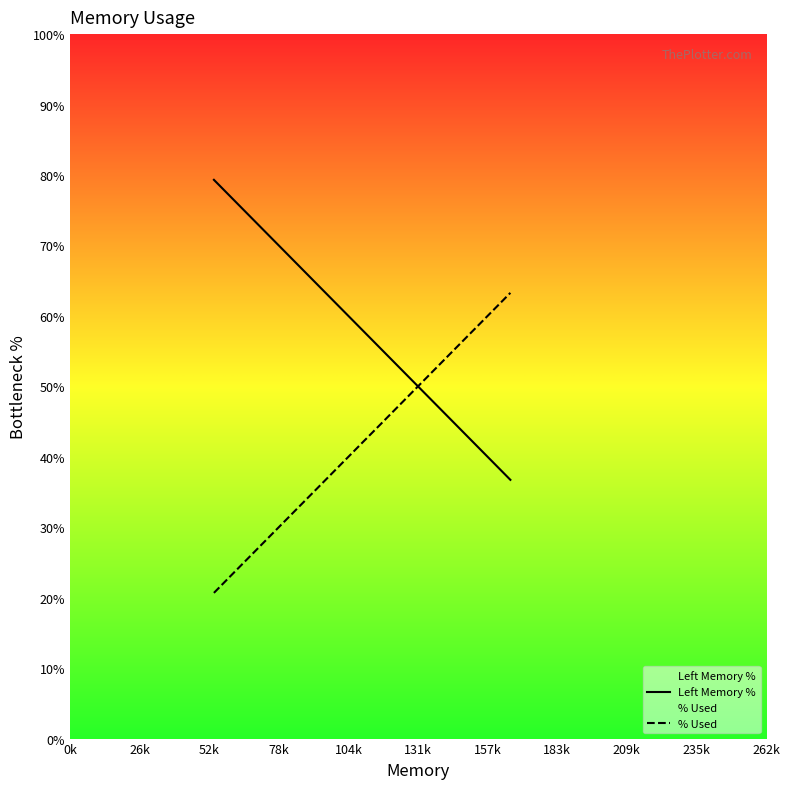

Rank the series by their average value, from lowest to highest.

% Used, Left Memory %